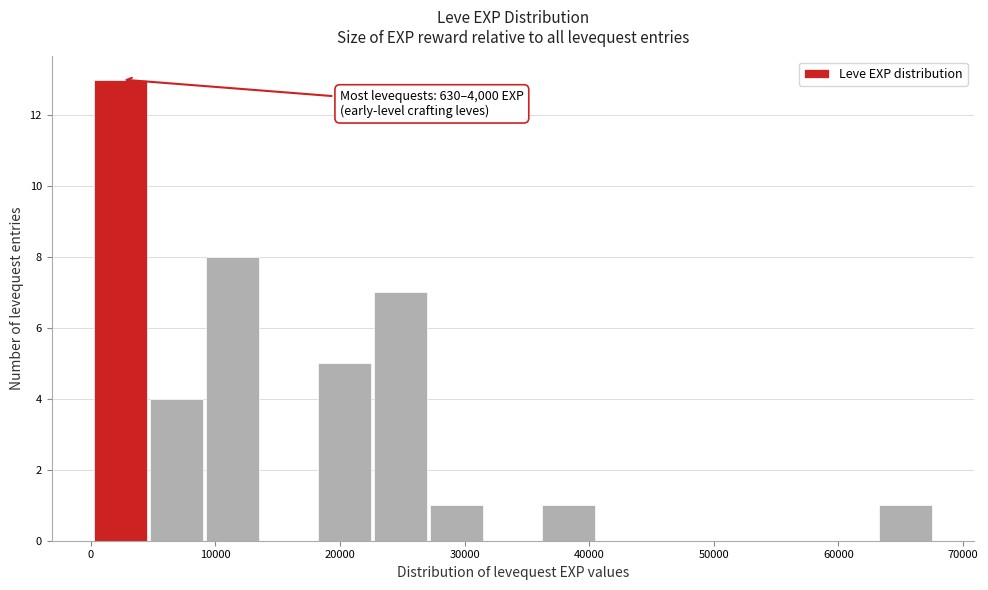

Which range on the x-axis has the tallest bar?

0 to 5000